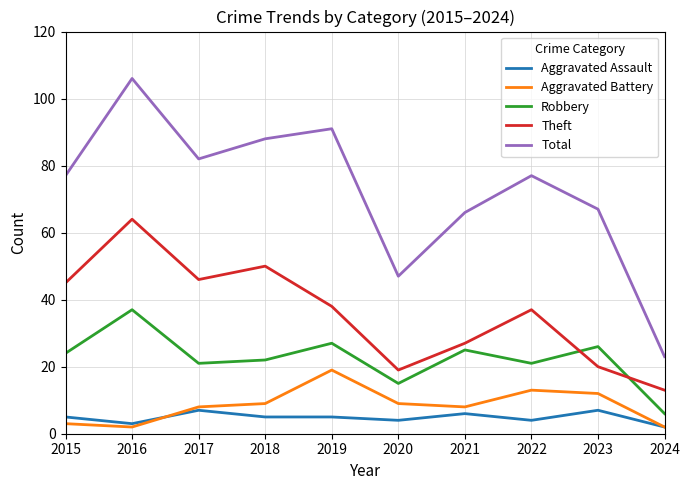

How many series are shown in this chart?

5